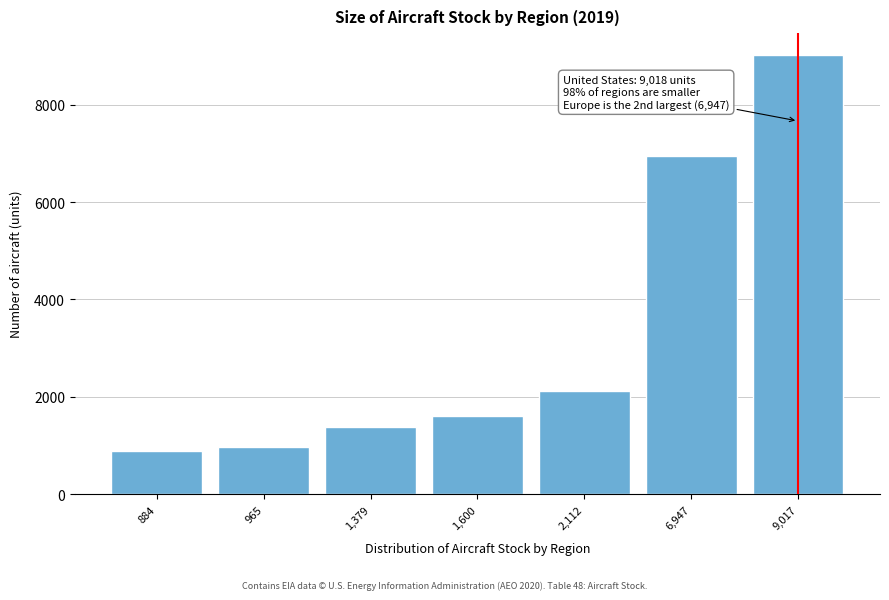

Reading left to right, list all the values displayed in this chart.

884.3	965.7	1379.3	1600.9	2112.6	6947.4	9017.7